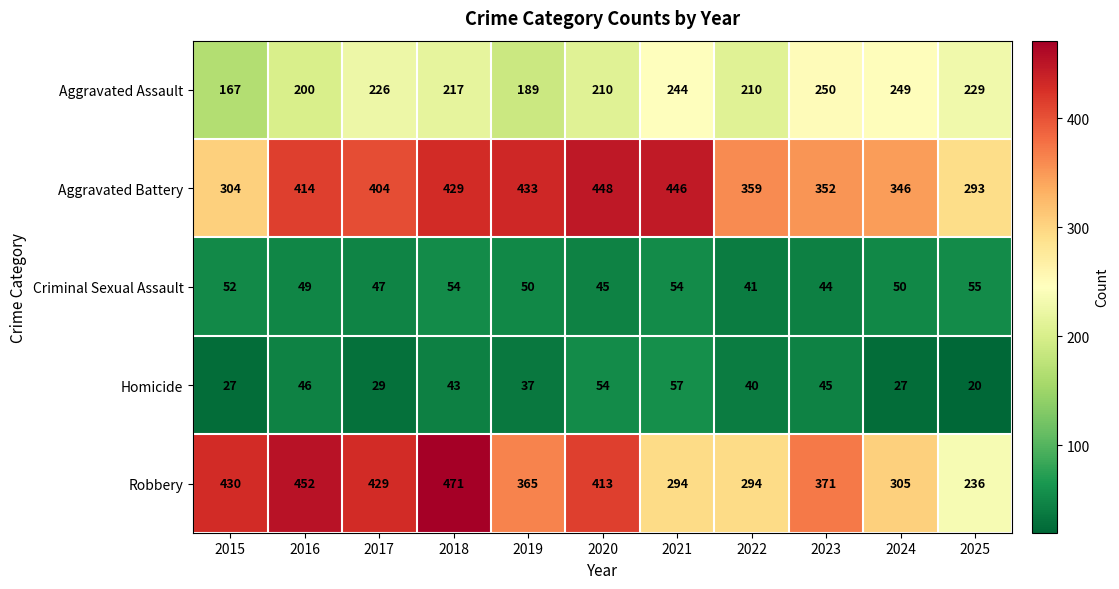

Rank the series at 2022 from lowest to highest value.

Homicide, Criminal Sexual Assault, Aggravated Assault, Robbery, Aggravated Battery